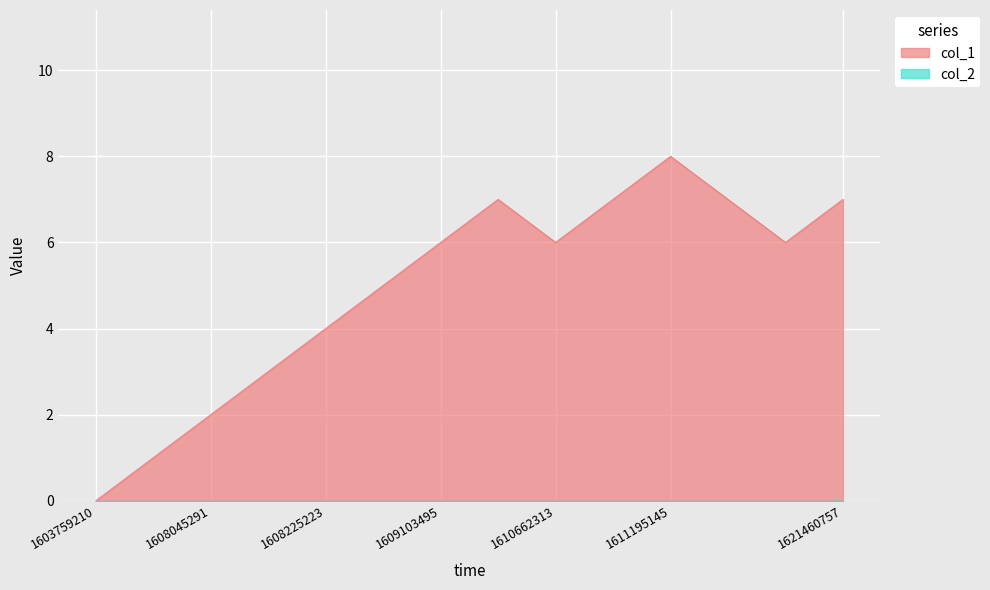

The value at 1611270791 is 3. True or false?

False